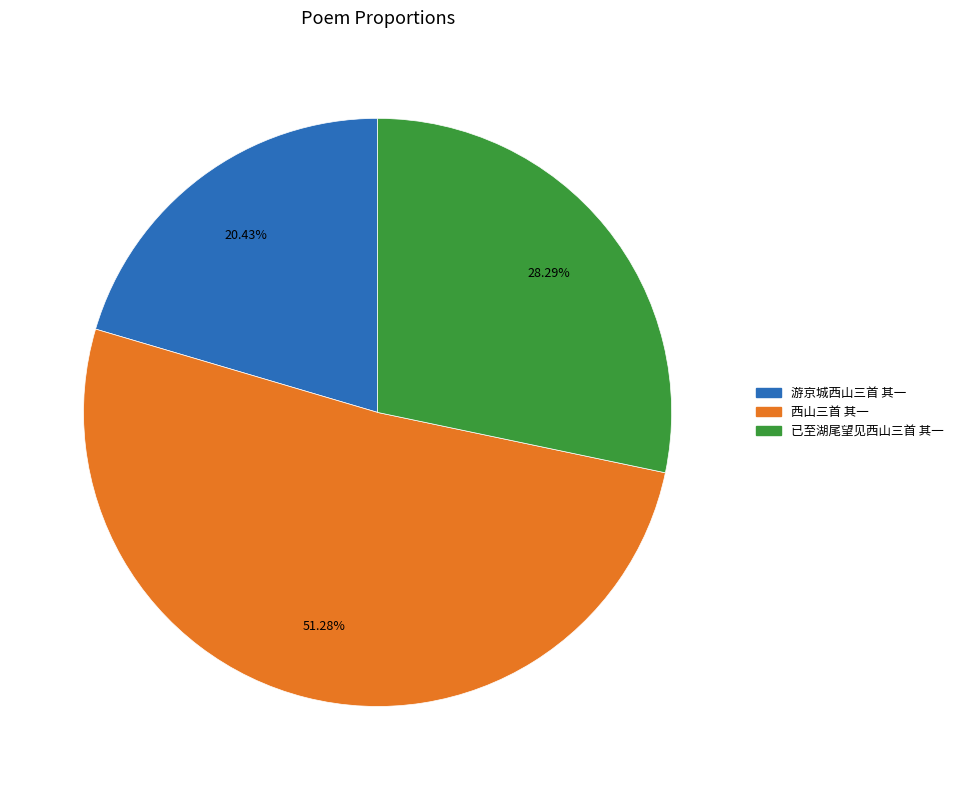

Does any single category account for the majority?

Yes